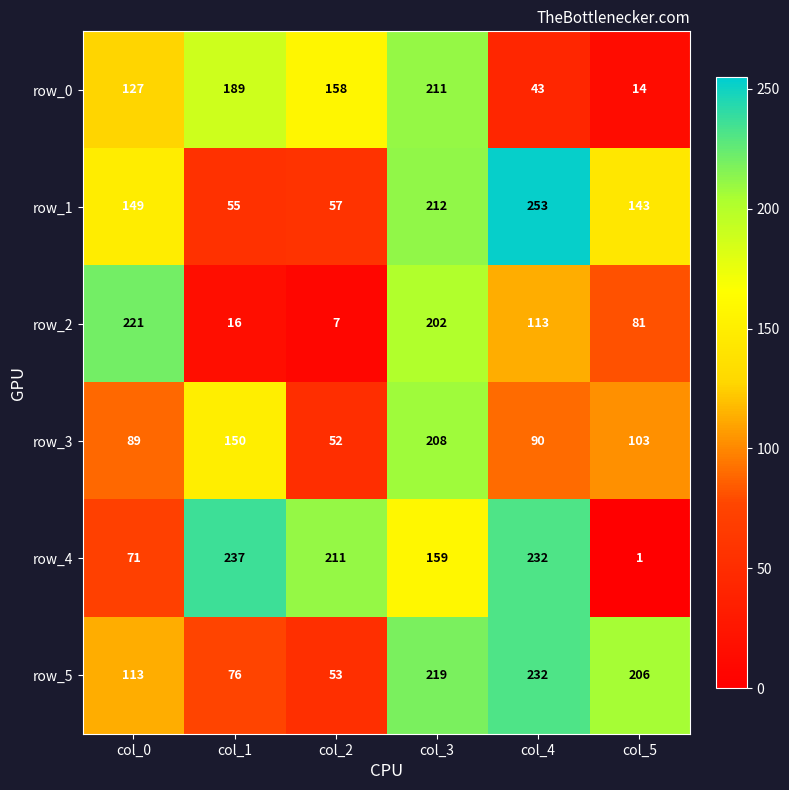

Which category has the highest value across all series?

col_4